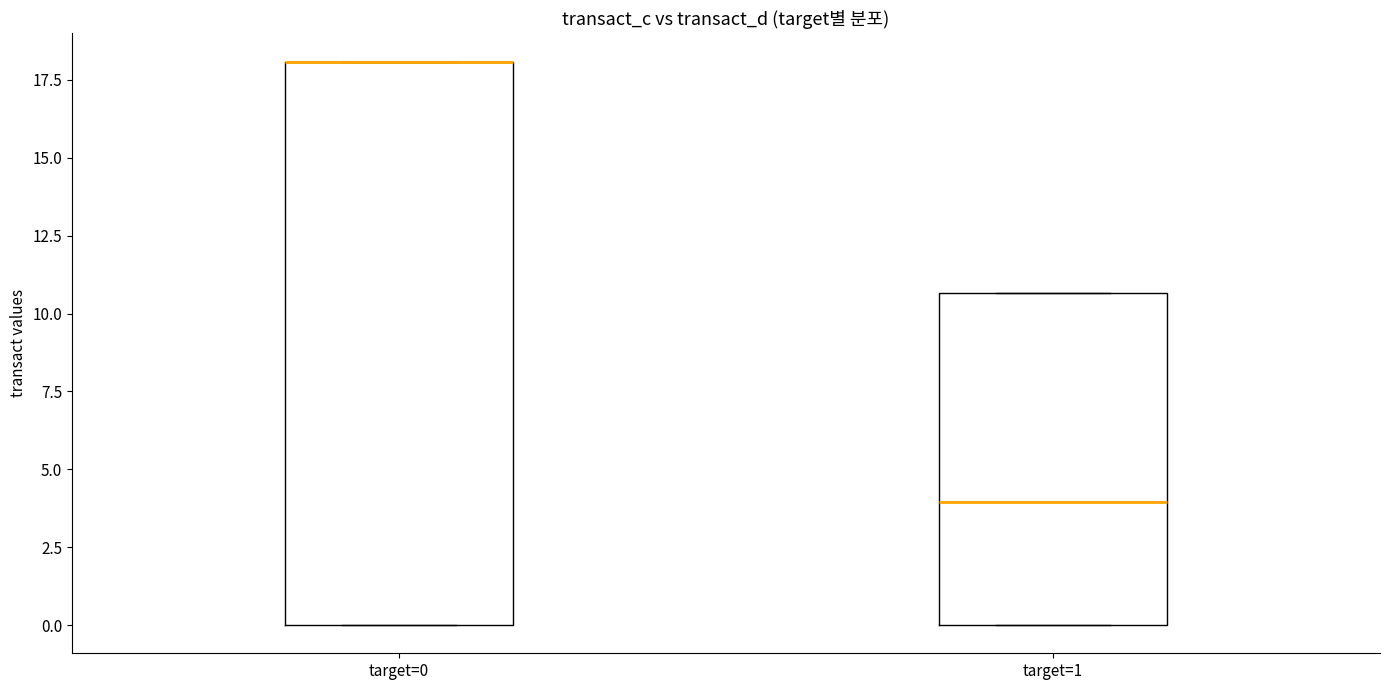

Reading left to right, read every box against the y-axis: the position of its median line, the range the box covers, and the ends of its whiskers. The values are not printed on the chart, so give them approximately, as read against the axis.

target=0: median 18.0 (drawn on the box's upper edge), box 0.0 to 18.0, whiskers 0.0 to 18.0
target=1: median 4.0, box 0.0 to 10.5, whiskers 0.0 to 10.5